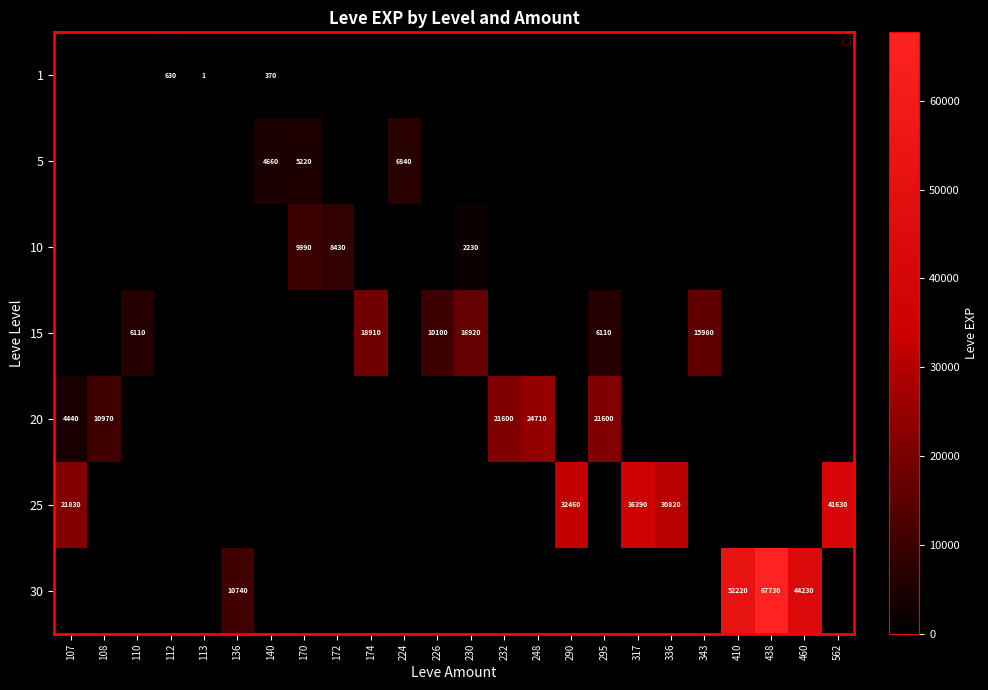

The value of 5 at 140 is 7475. True or false?

False